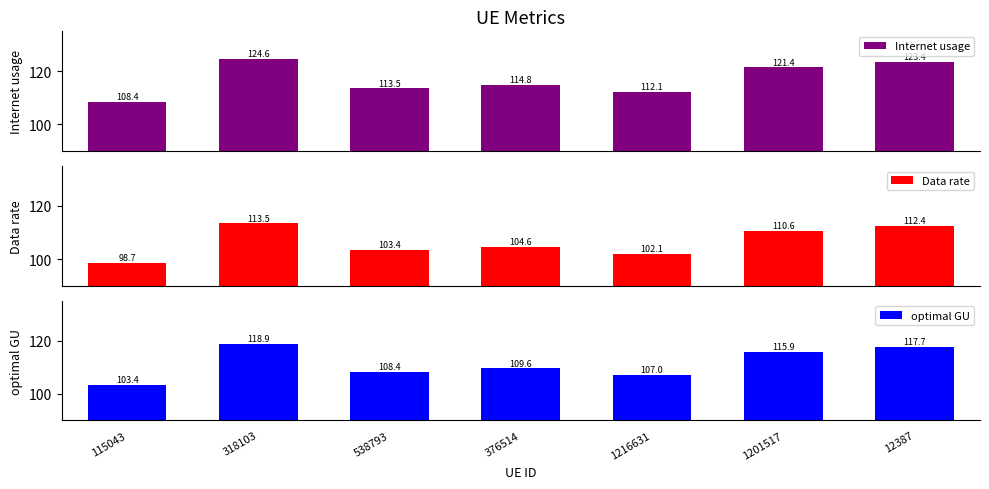

How many bars are there in each group?

3